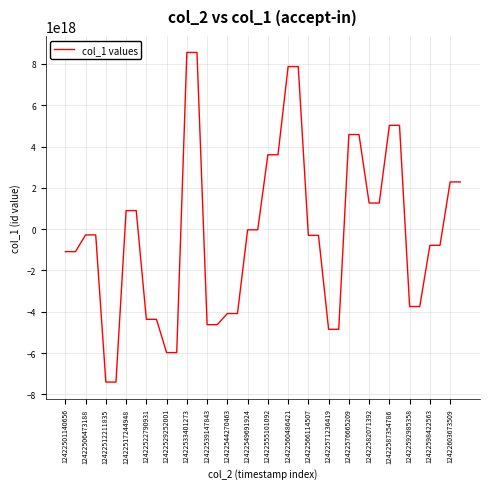

What is the maximum value shown in the chart?

8555415115676460032